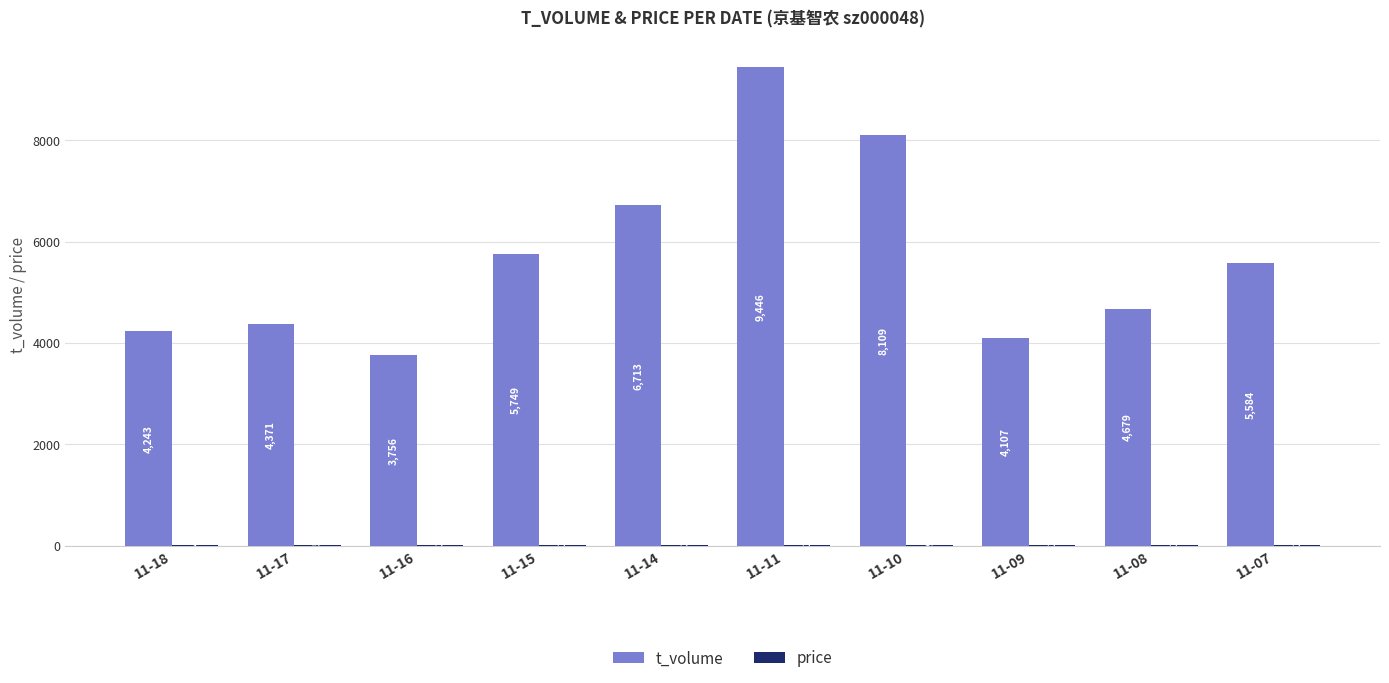

What is the sum of all t_volume values?

56757.0